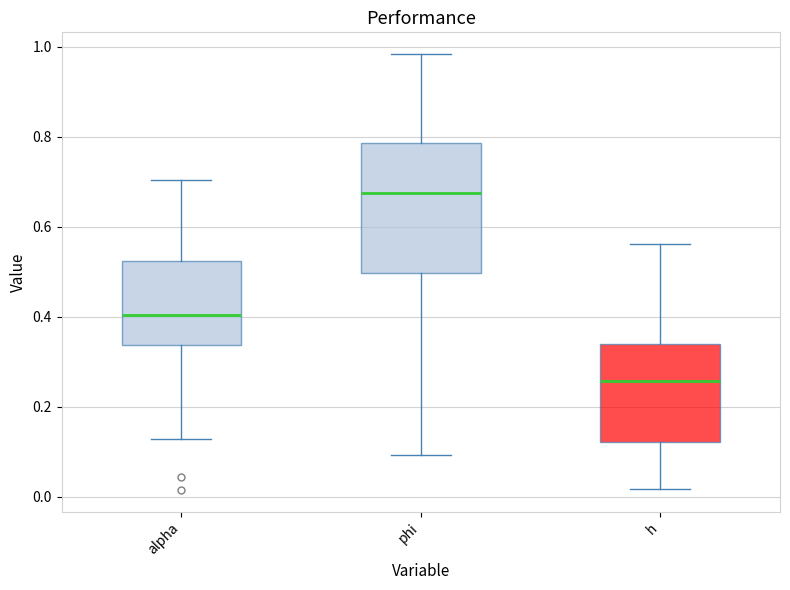

Where does the median line of the box for alpha sit on the y-axis? The values are not printed on the chart, so give them approximately, as read against the axis.

0.40